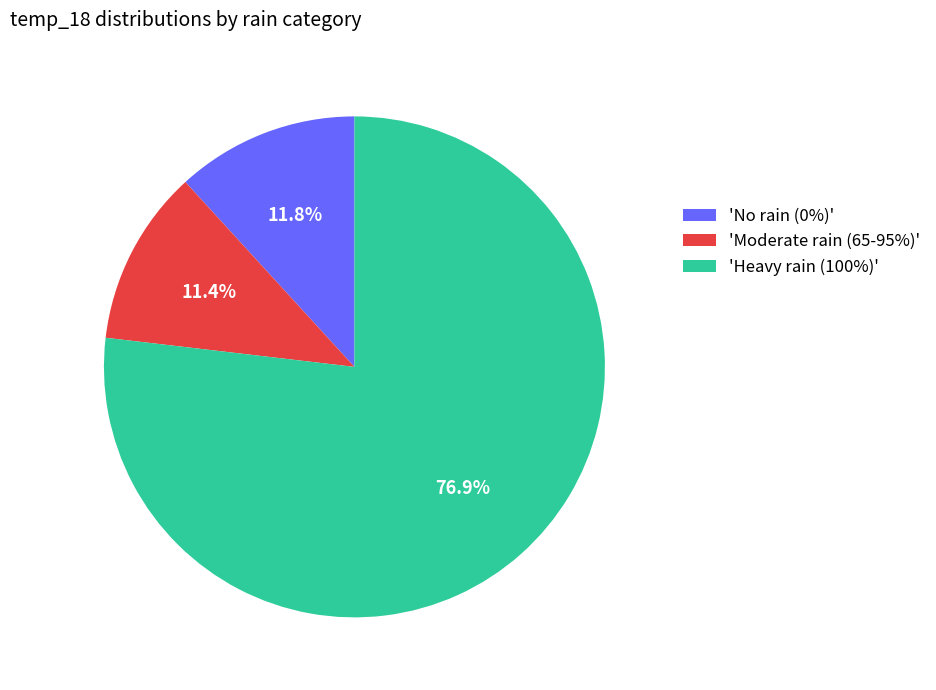

Count the number of slices in the pie.

3